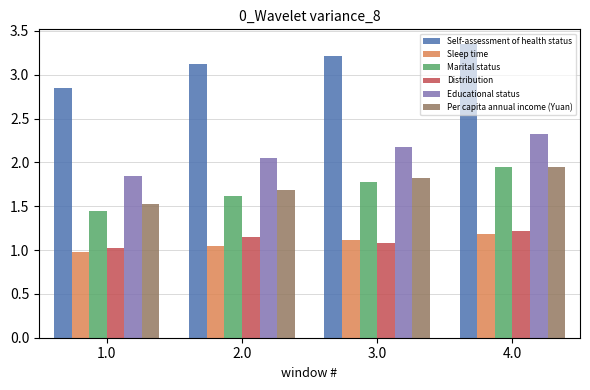

How many Sleep time values are between 1 and 2?

3